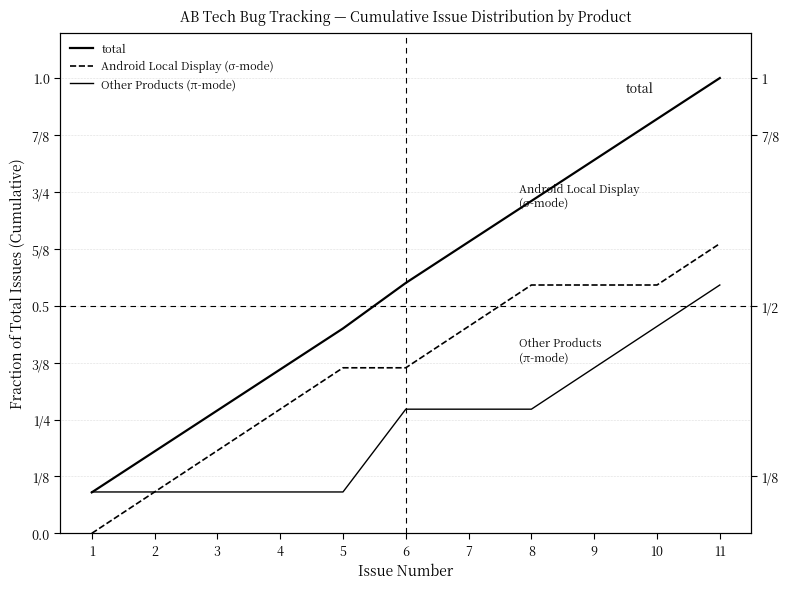

Is it true that total equals 0.5 at 5?

True